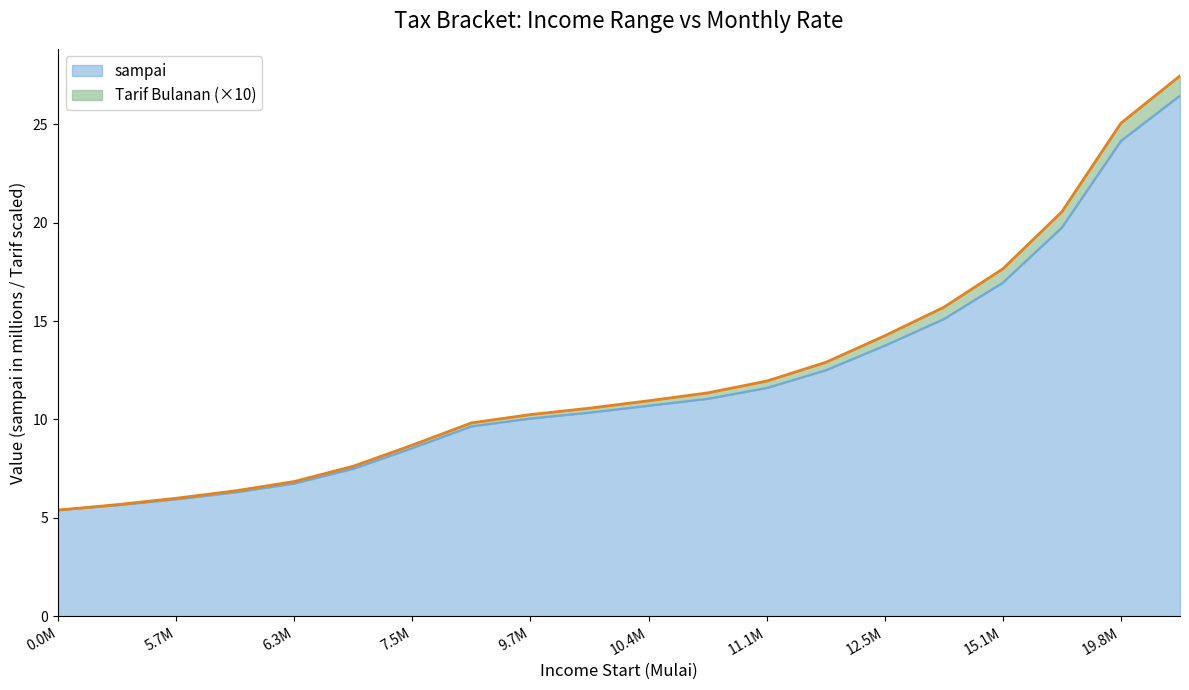

What is the minimum value for sampai?

5.4